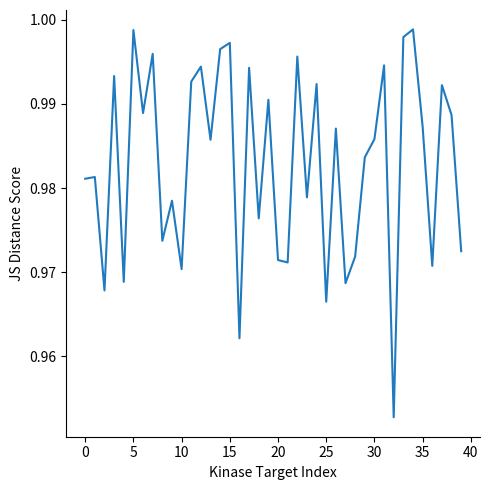

Where is the data nearest to the value 0?

32